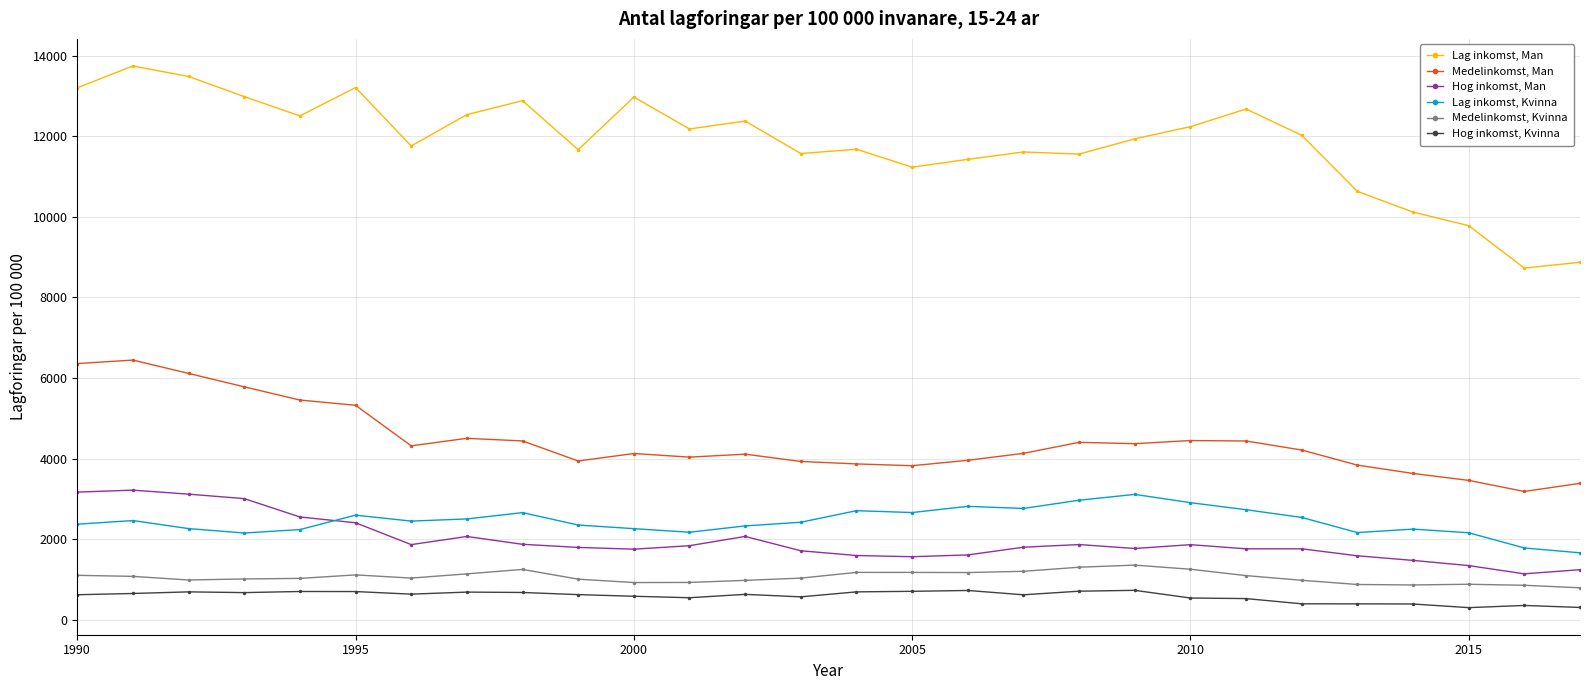

At how many categories does at least one series exceed 4925?

28